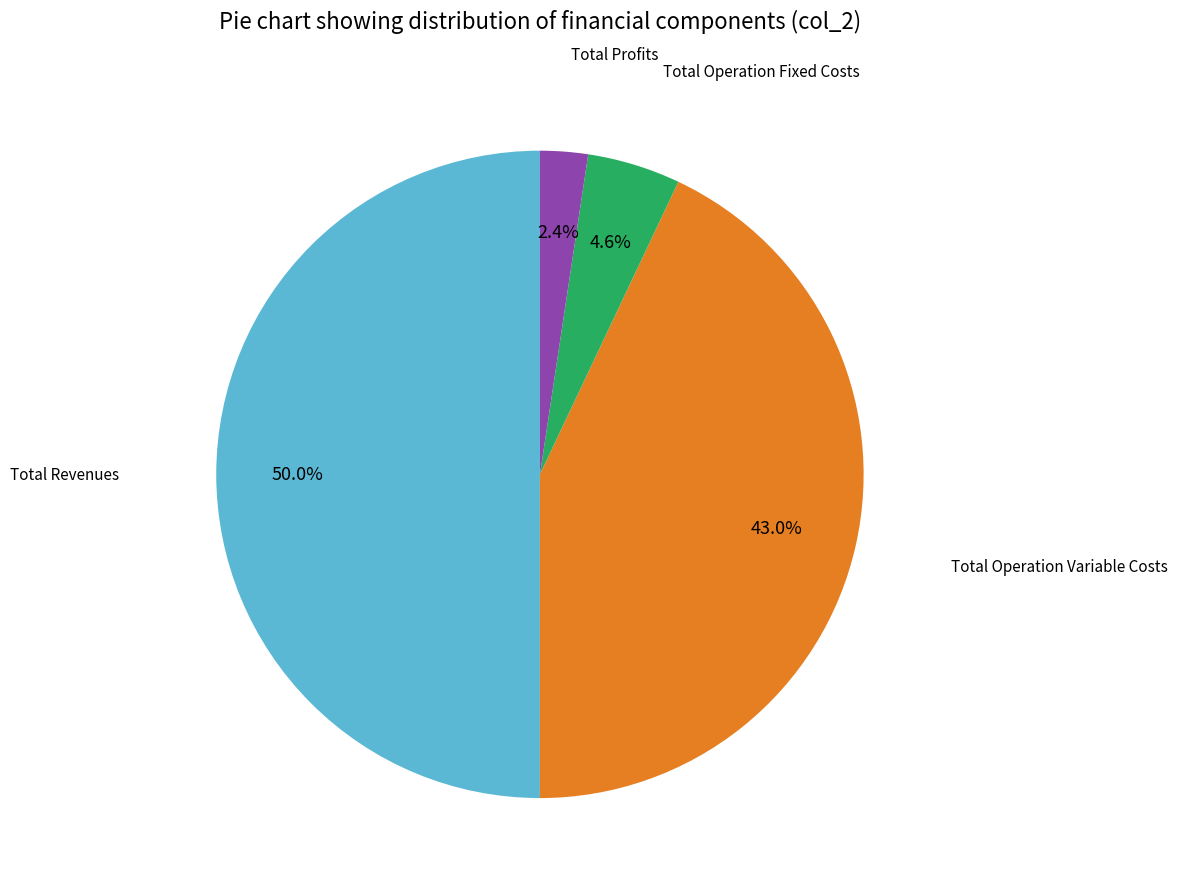

Count the number of slices in the pie.

4